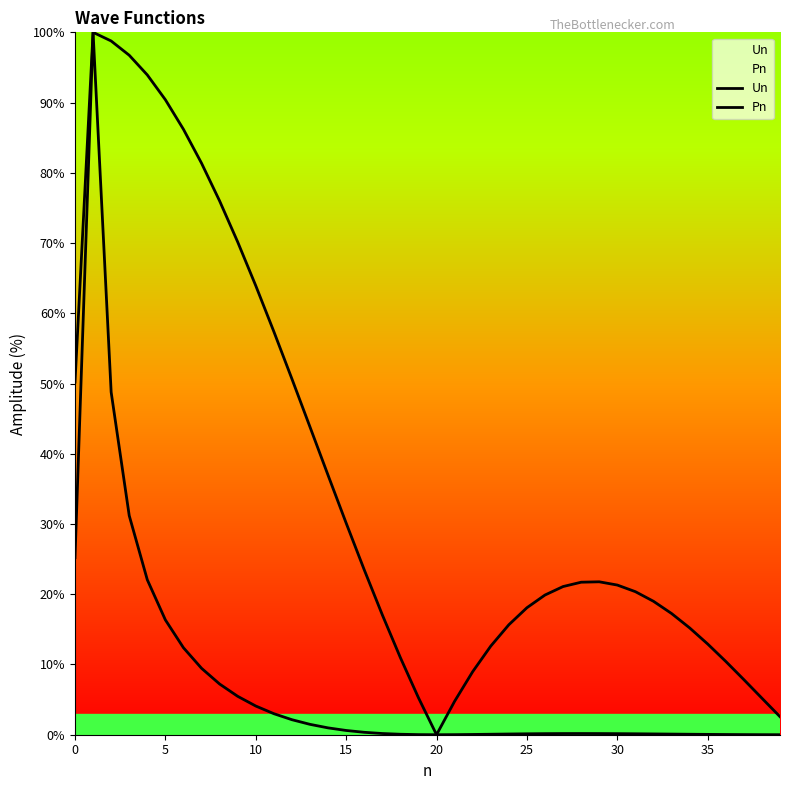

Where is the first local minimum for Un?

20